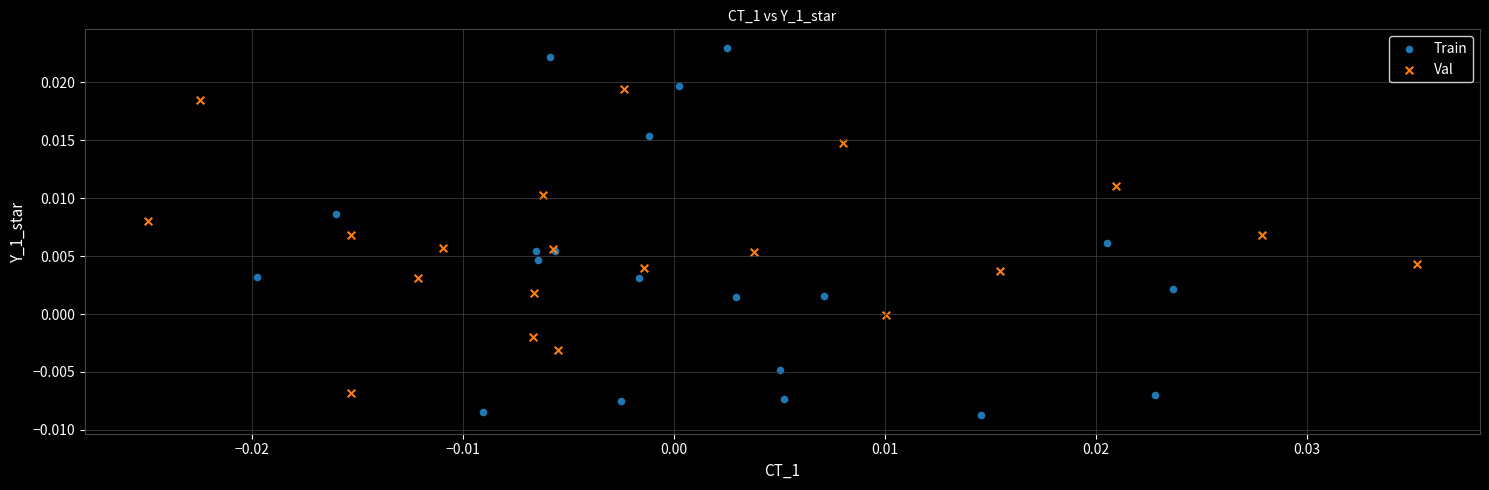

Which series contains the highest Y value?

Train